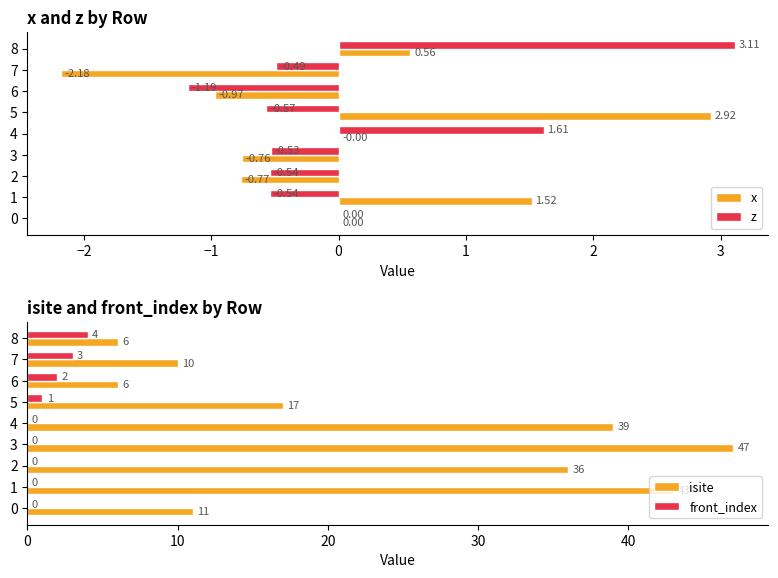

How many positive values does the z series have?

2